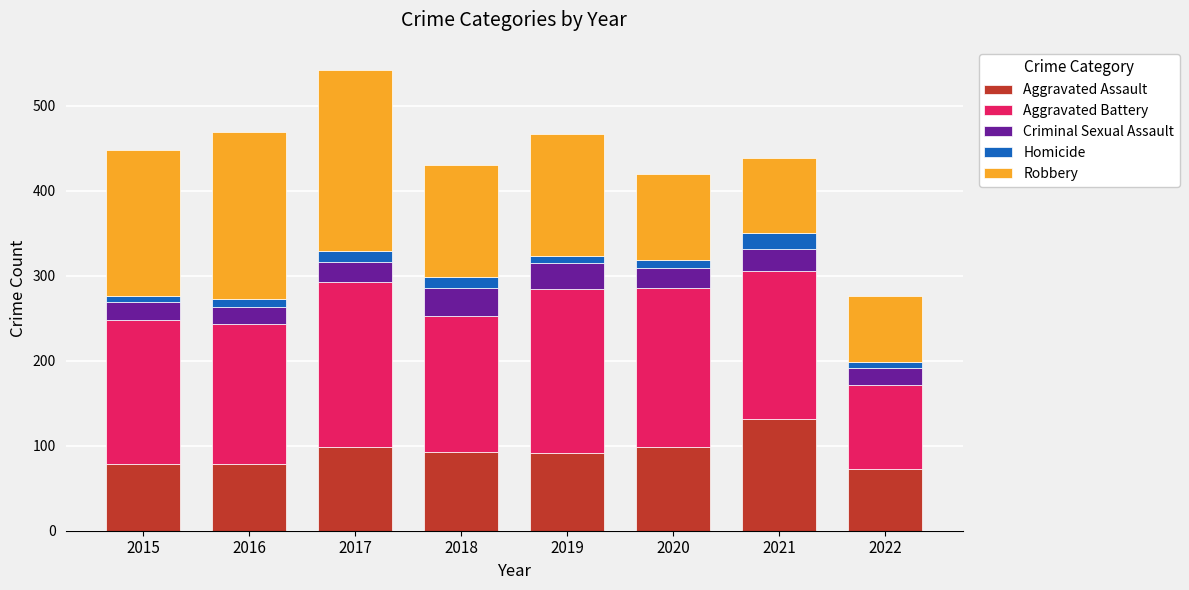

Are the bars grouped side by side (vs. stacked)?

No